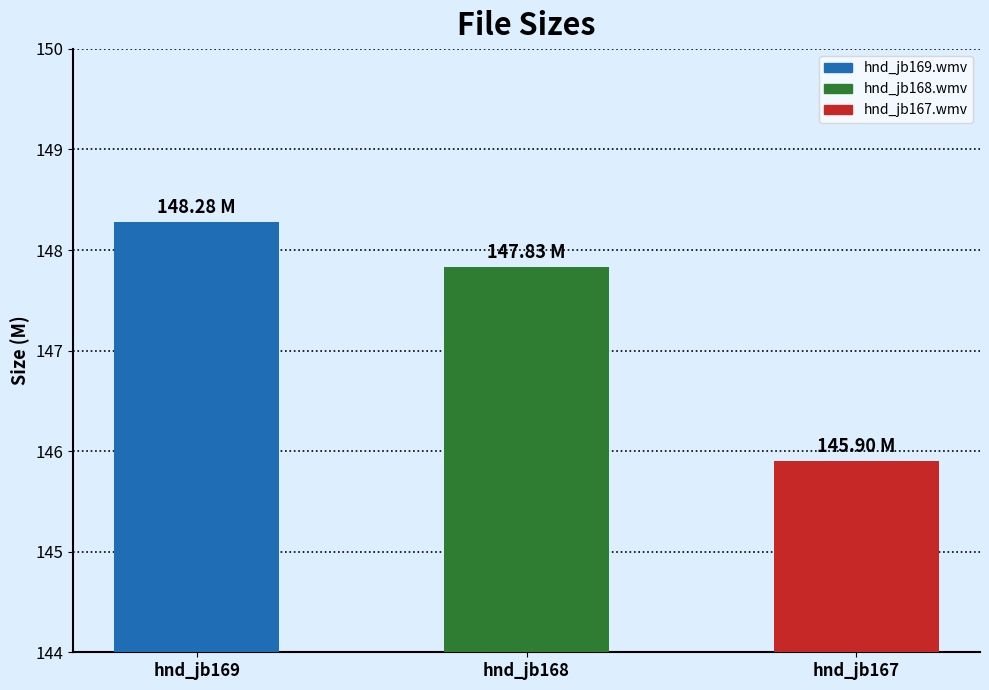

Rank the categories by value from highest to lowest.

hnd_jb169.wmv, hnd_jb168.wmv, hnd_jb167.wmv